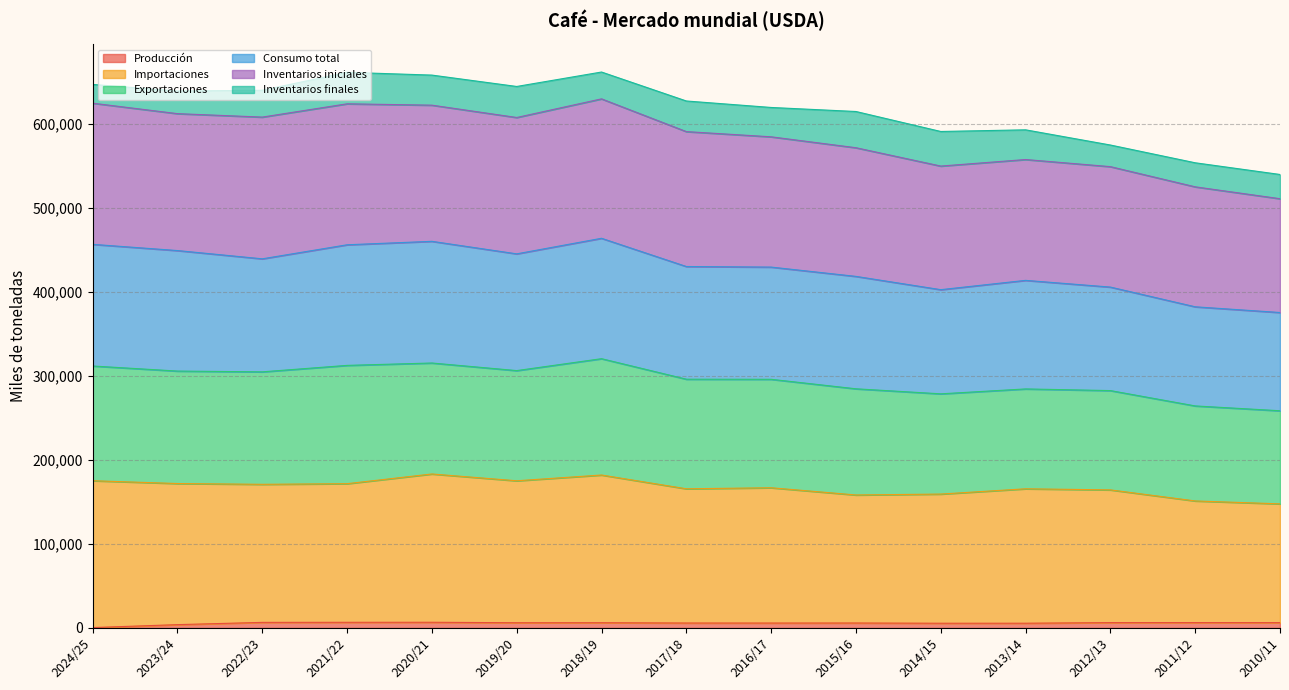

What is the sum of the Producción values at 2018/19 and 2019/20?

12415